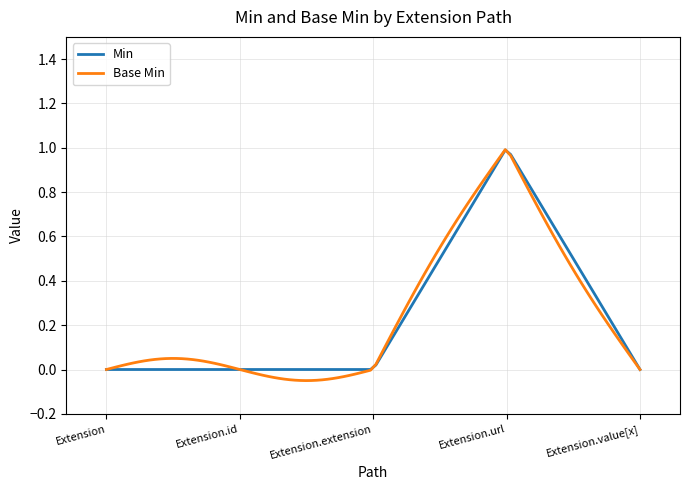

Which series has the widest spread of values?

Base Min